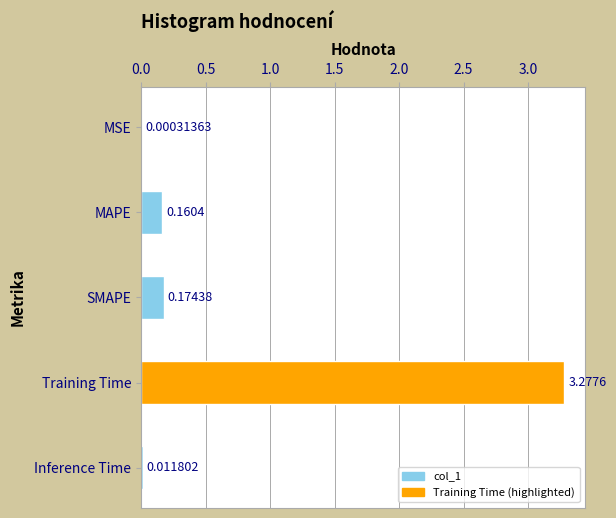

Count the number of data series in this chart.

1